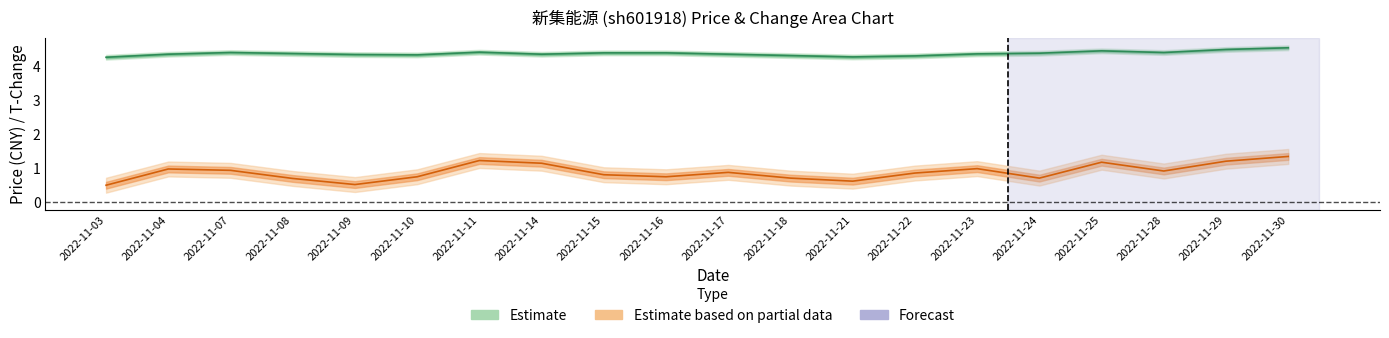

How many categories are shown in the chart?

20